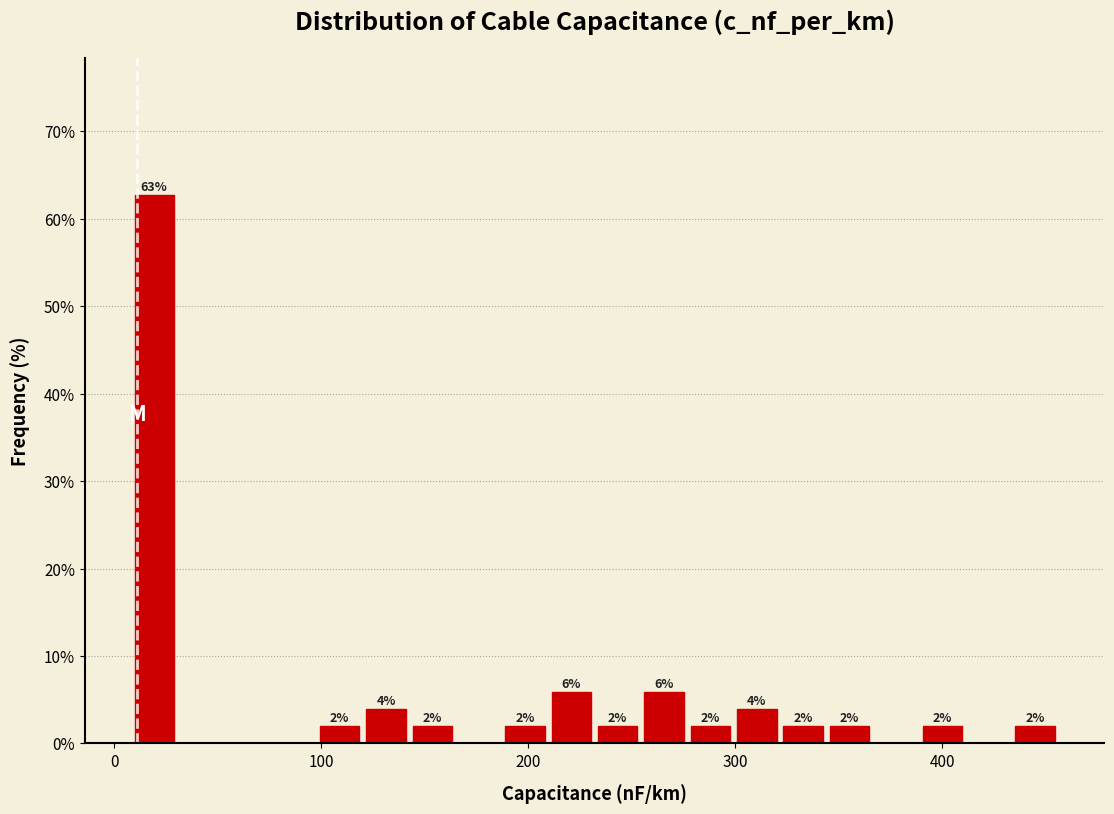

Read against the x-axis, roughly where is the centre of the tallest bar?

20